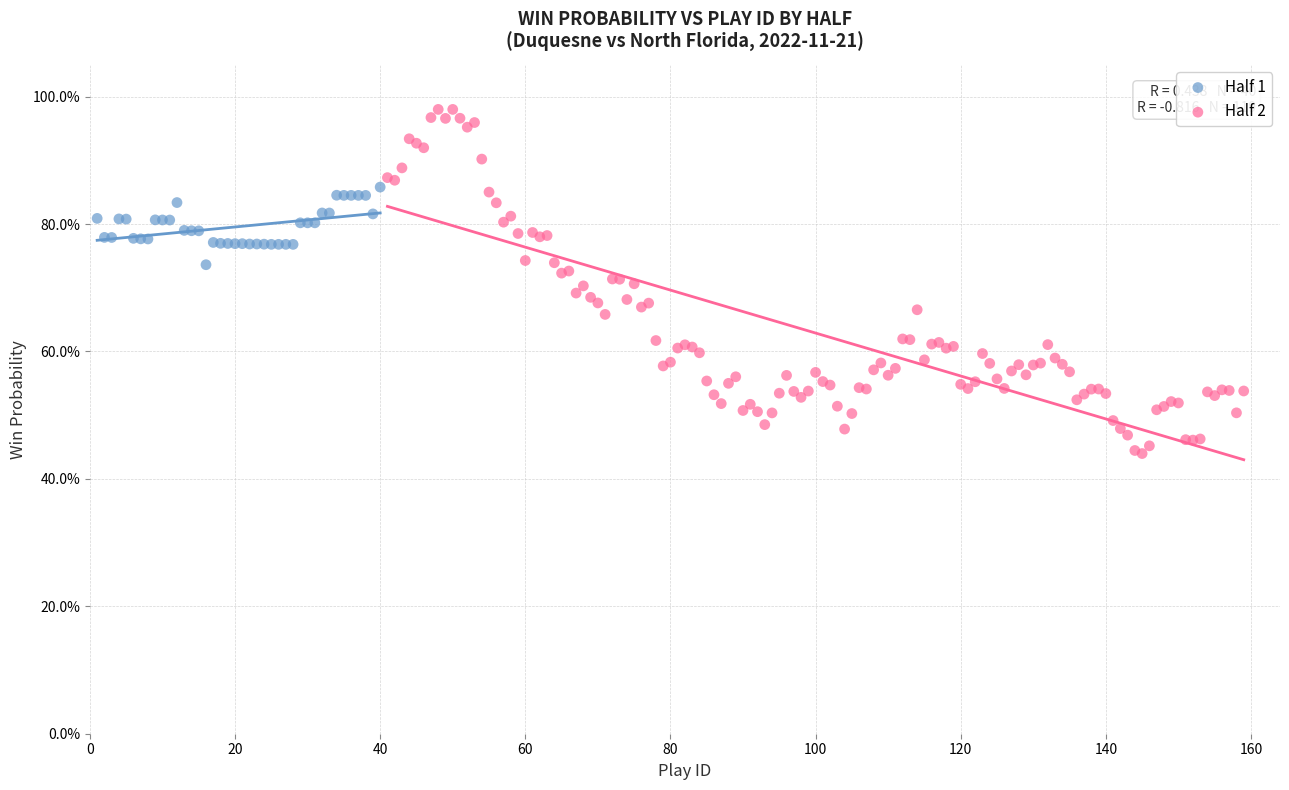

Which series contains the lowest Y value?

Half 2